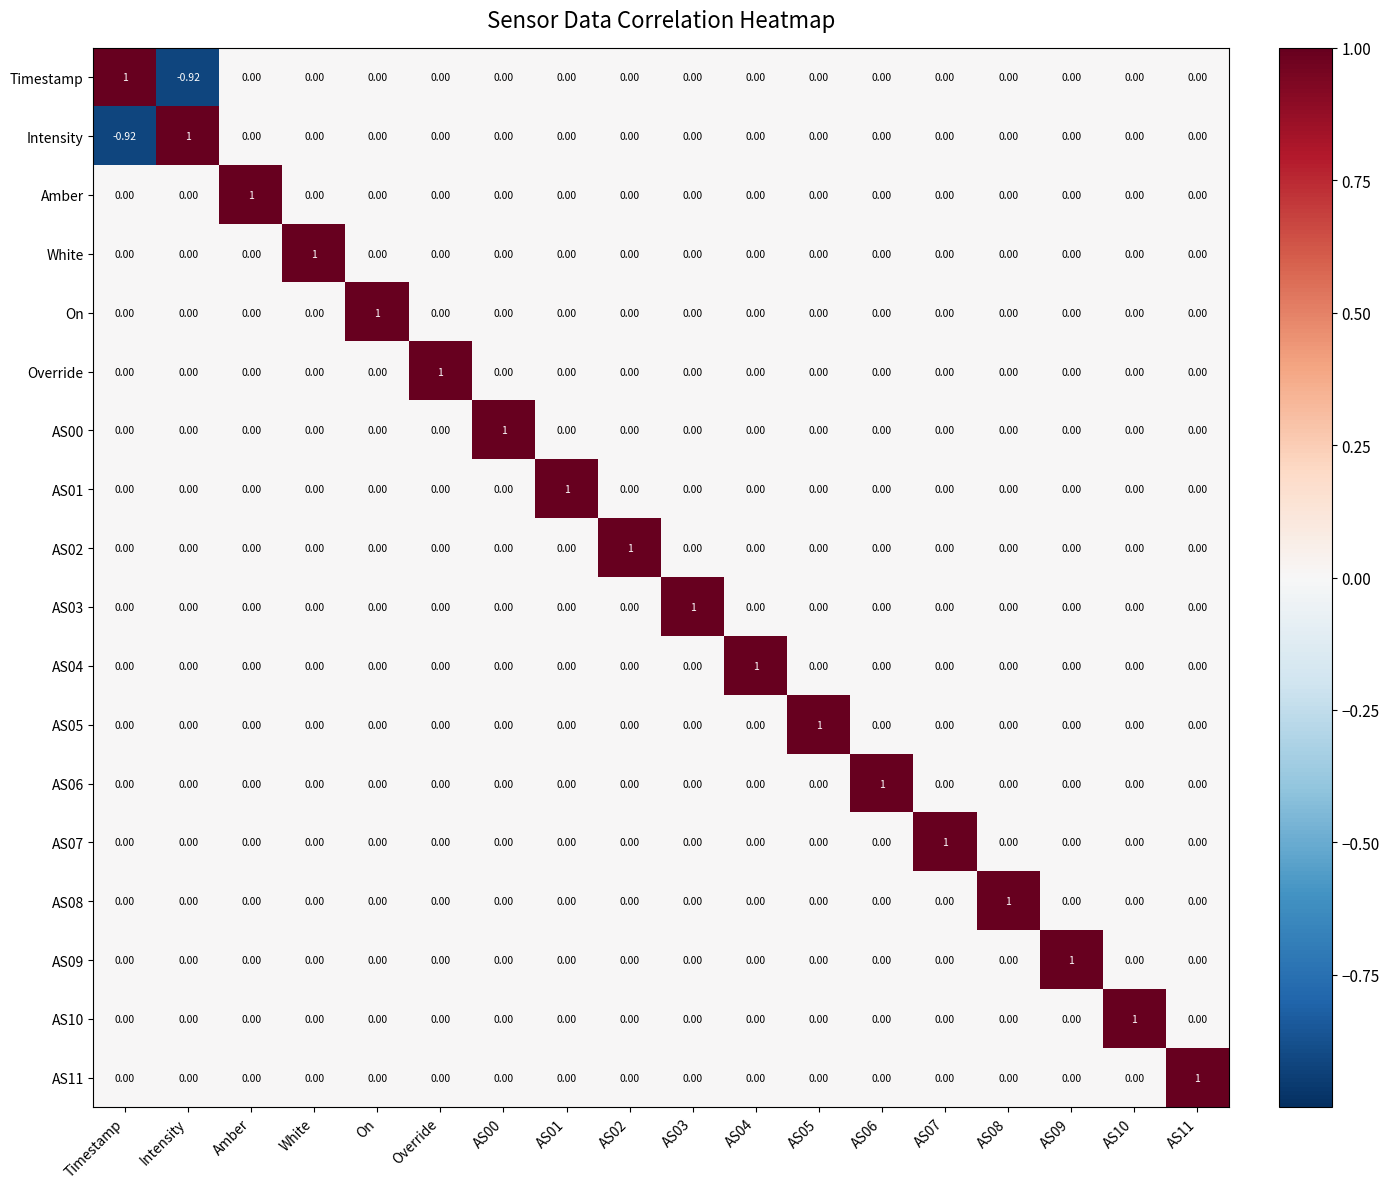

At which label does Intensity reach its minimum?

Timestamp